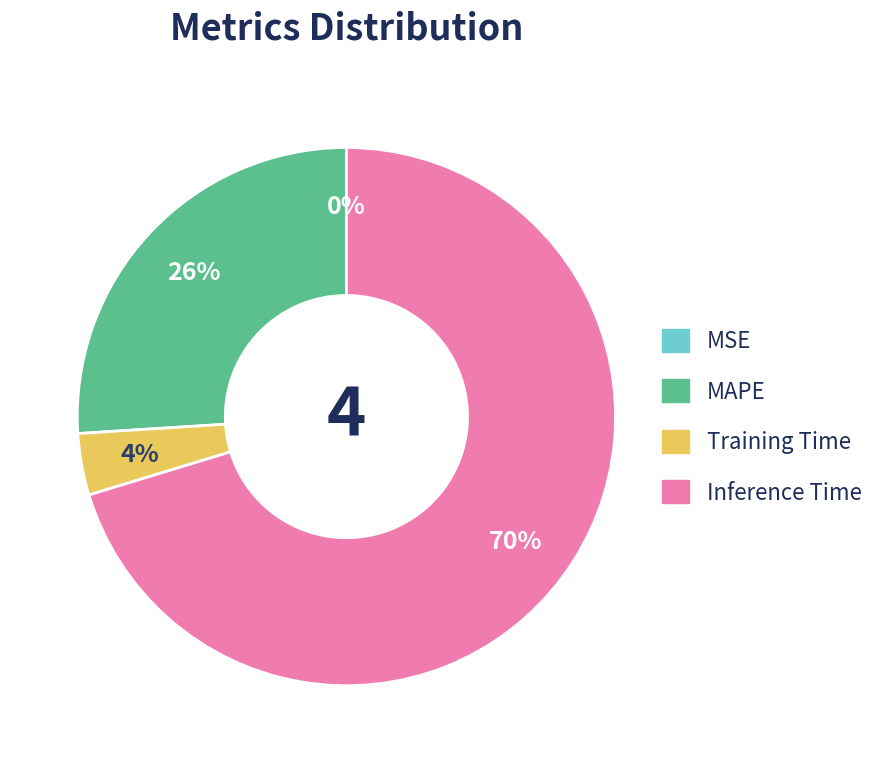

To the nearest percent, what is the difference between the largest and smallest slice percentages?

70%